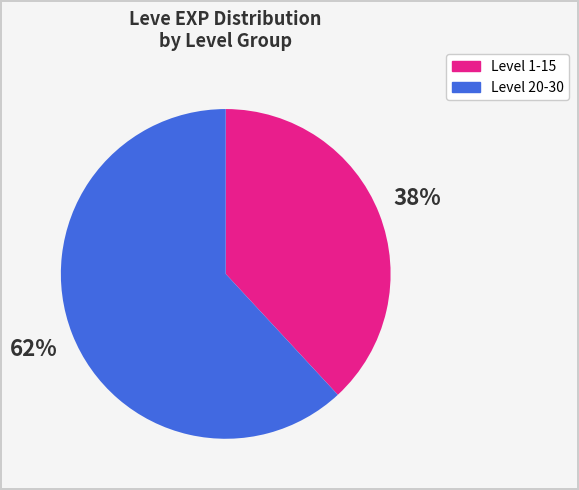

Does any single category account for the majority?

Yes